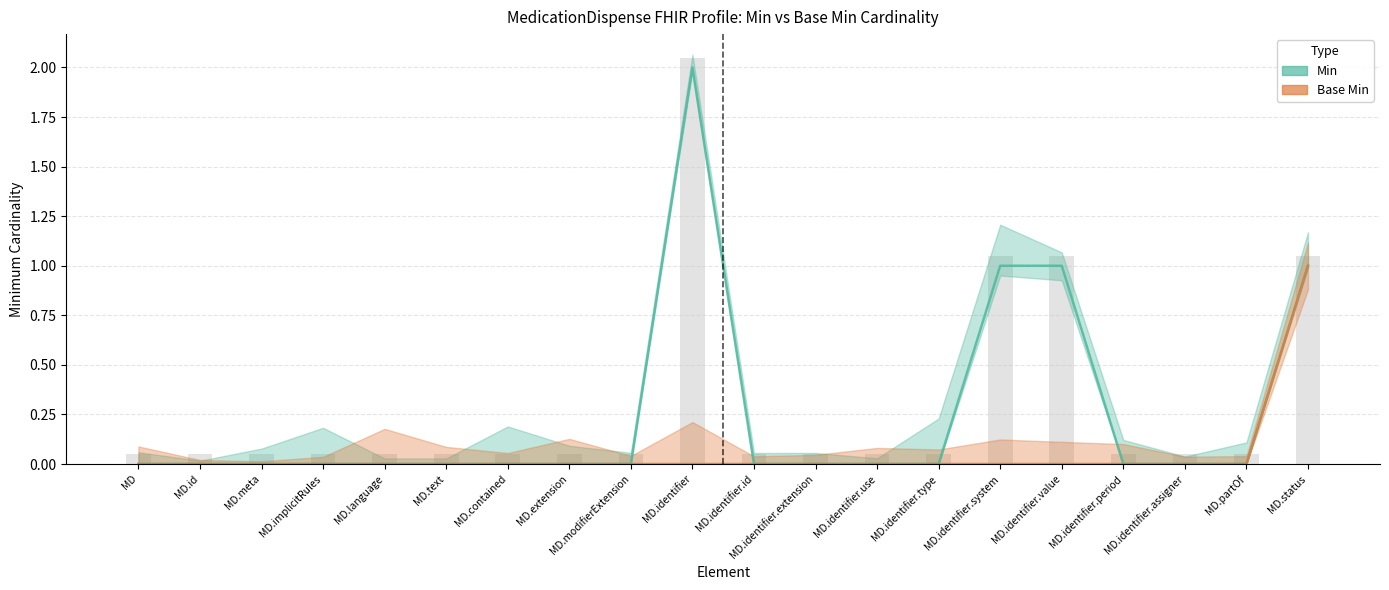

What is the label of the 4th bar from the right?

MD.identifier.period